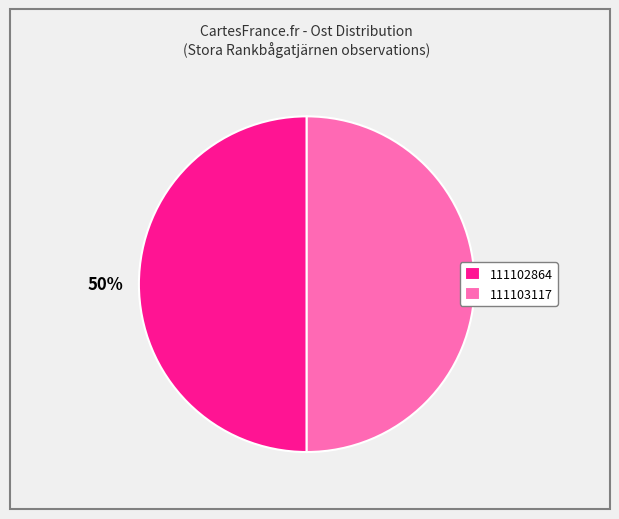

Do 111103117 and 111102864 together represent more than half of the pie?

Yes